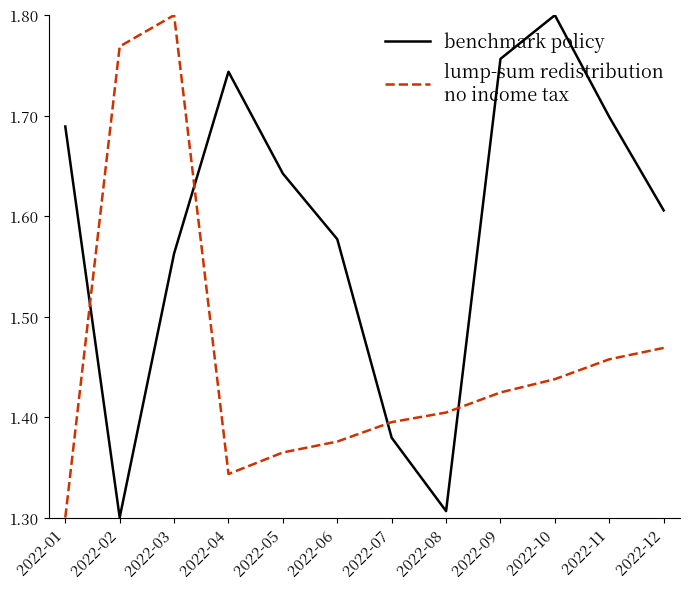

At which category is the sum across all series the highest?

2022-03